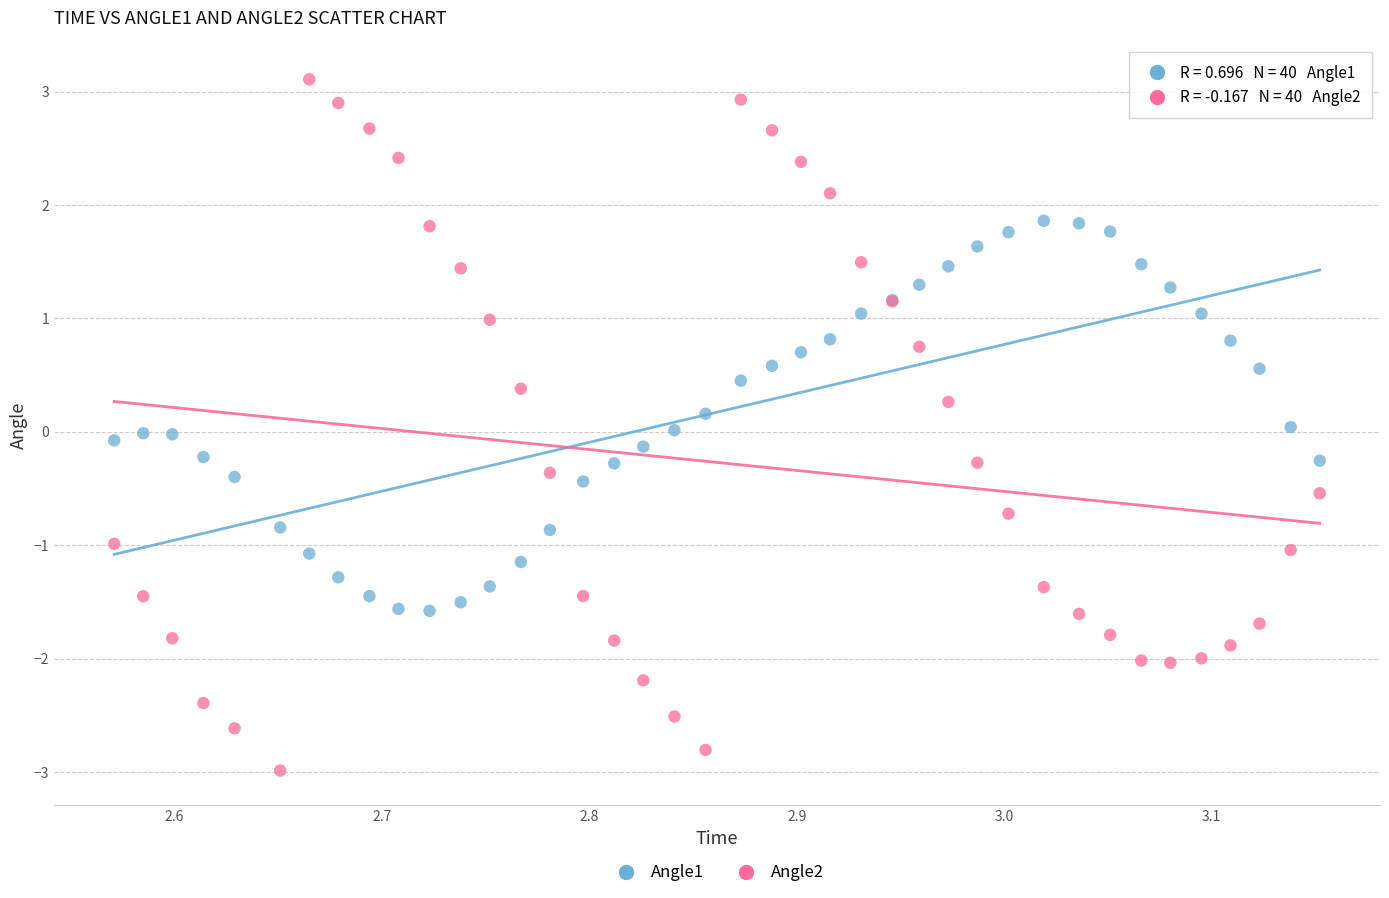

Which series contains the highest Y value?

Angle2